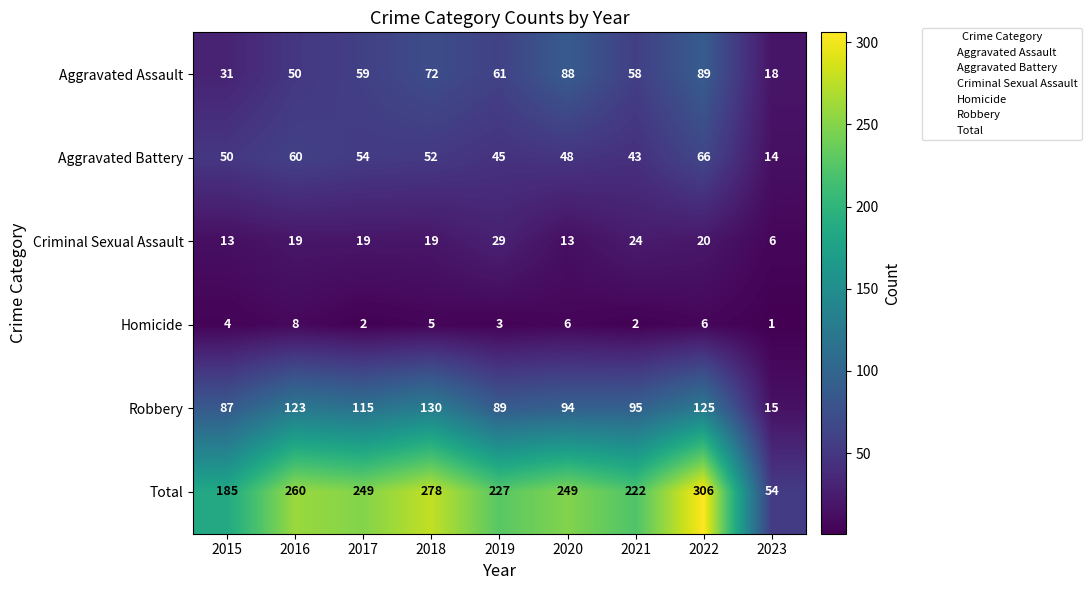

Which series has the largest range (max minus min)?

Total